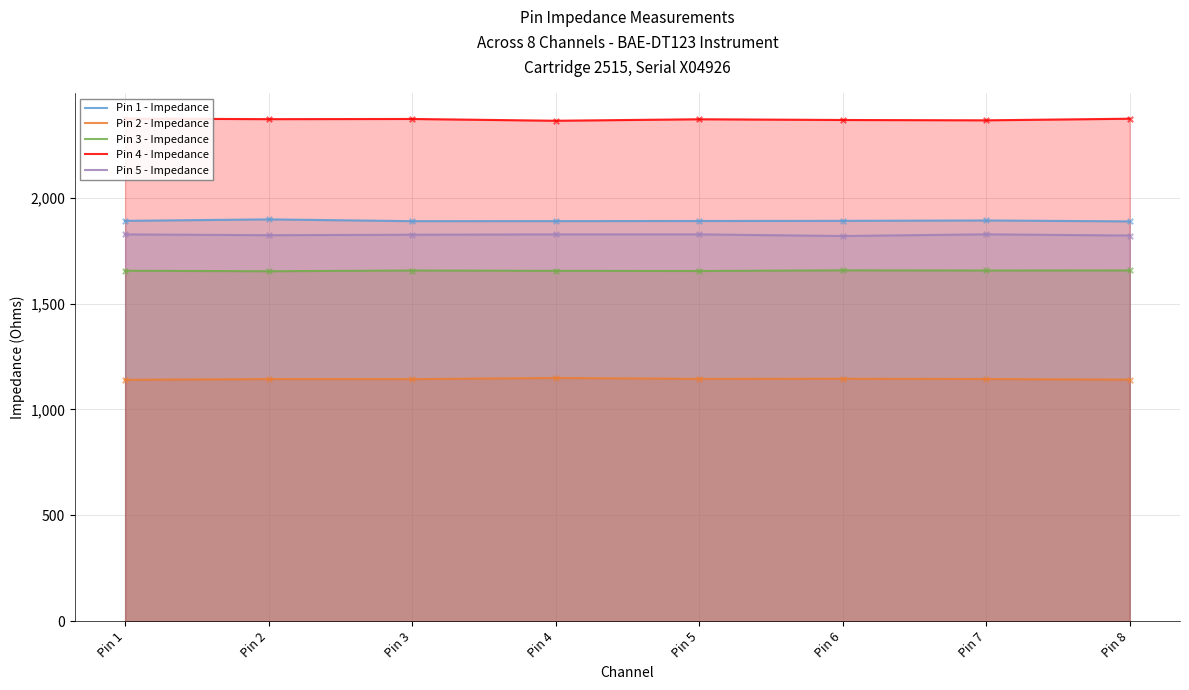

Which series has the largest total across all categories?

Pin 4 - Impedance